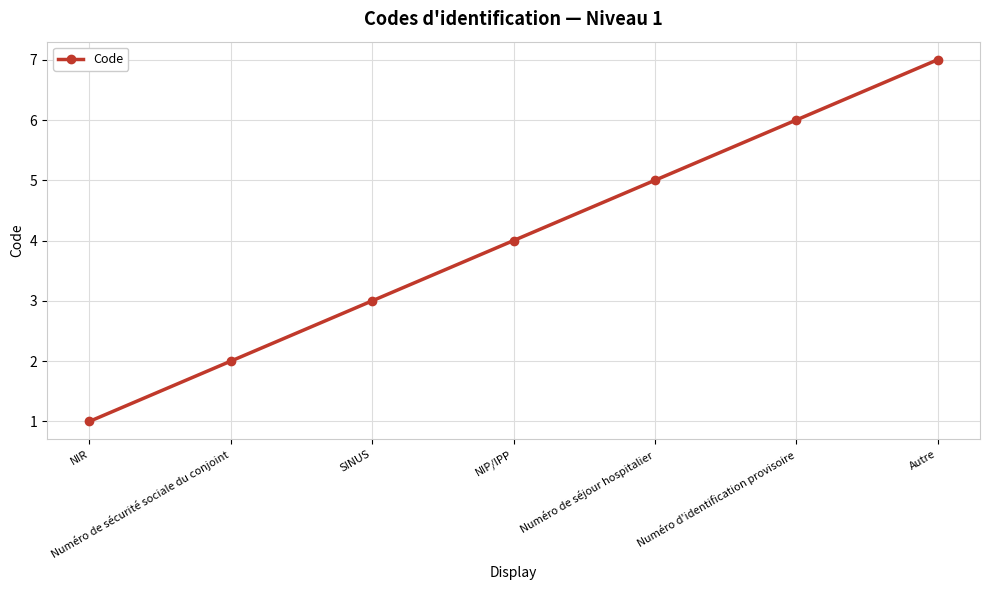

Reading right to left, what are all the values shown in this chart?

7	6	5	4	3	2	1